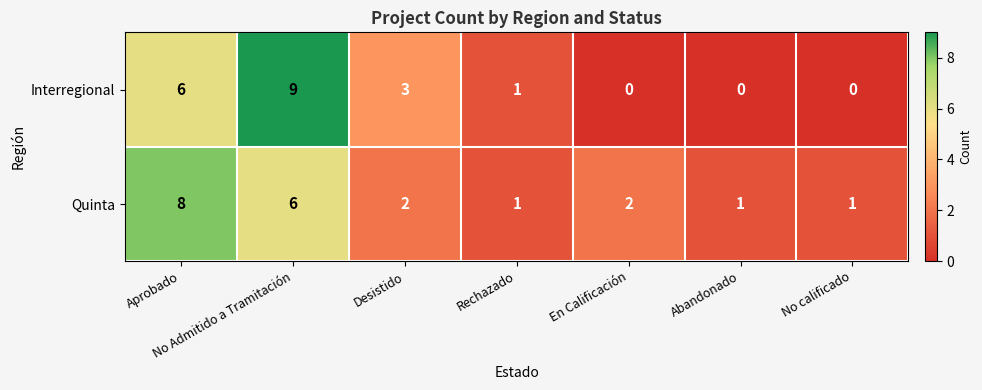

Which series changed the most between No Admitido a Tramitación and En Calificación?

Interregional